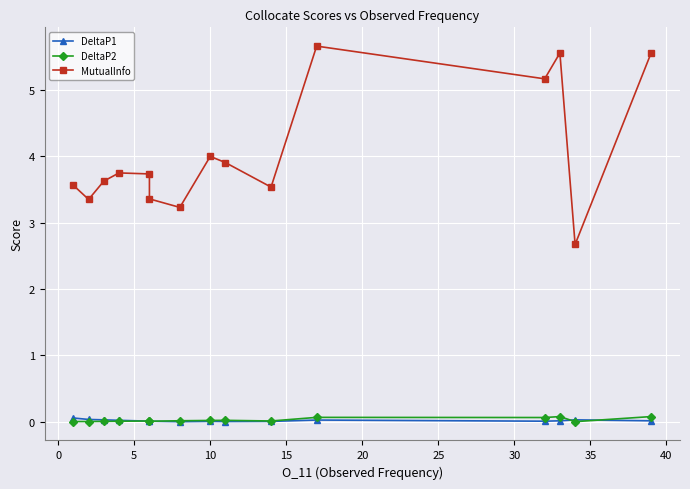

Reading right to left, extract all data points from this chart.

DeltaP1: 0.0	0.0	0.0	0.0	0.0	0.0	0.0	0.0	0.0	0.0	0.0	0.0	0.0	0.0	0.1
DeltaP2: 0.1	0.0	0.1	0.1	0.1	0.0	0.0	0.0	0.0	0.0	0.0	0.0	0.0	0.0	0.0
MutualInfo: 5.6	2.7	5.6	5.2	5.7	3.5	3.9	4.0	3.2	3.4	3.7	3.7	3.6	3.3	3.6